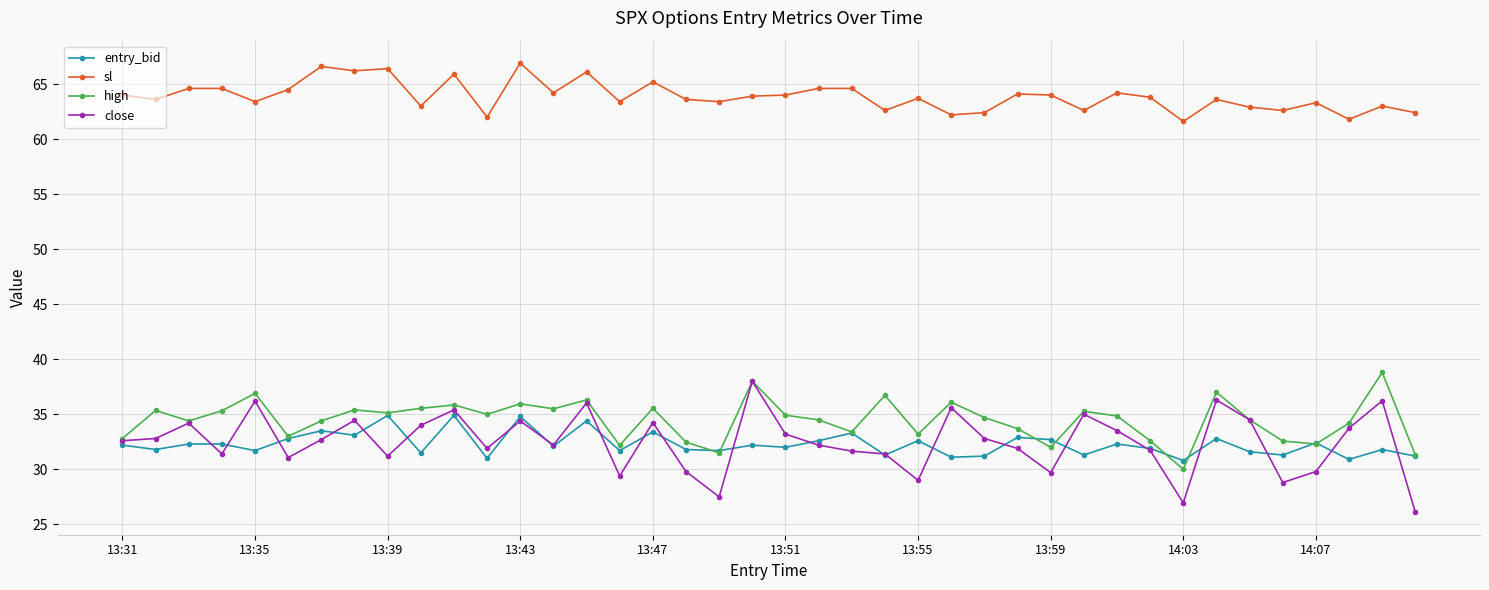

True or false: sl has more than 2 points higher than both neighbors.

True